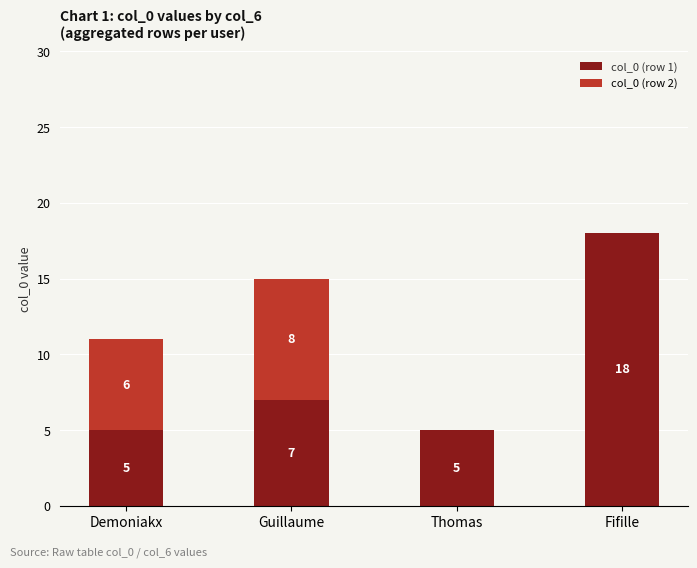

What is the sum of the col_0 (row 1) values at Thomas and Fifille?

23